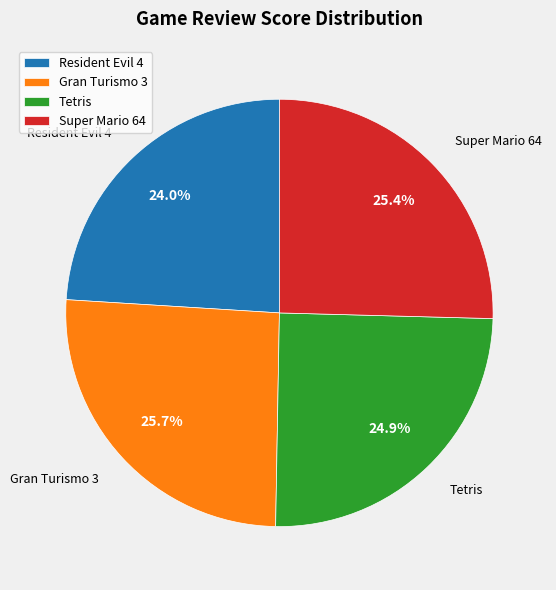

Is there any slice that represents more than half of the pie?

No